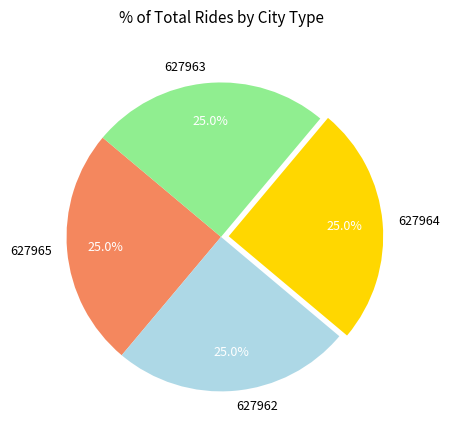

To the nearest percent, what is the combined percentage of 627963 and 627964?

50%